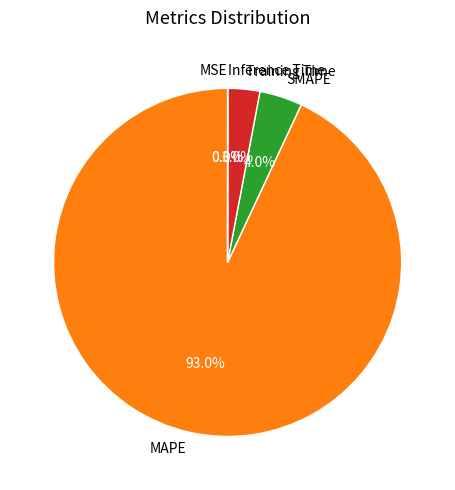

To the nearest percent, what percentage of the pie is MAPE?

93%